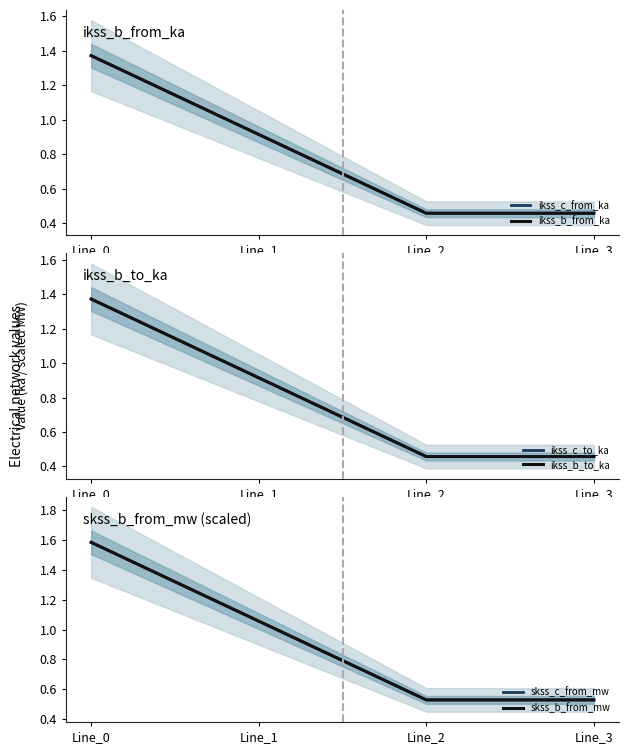

The ikss_b_from_ka series shows 2.1 at Line_0. True or false?

False